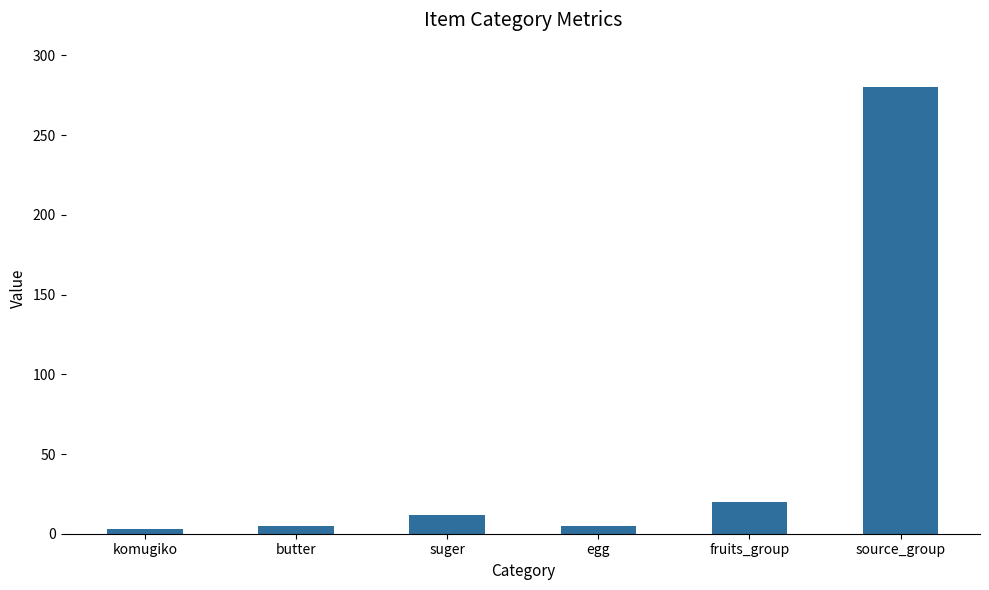

At which label is the value closest to 141?

fruits_group